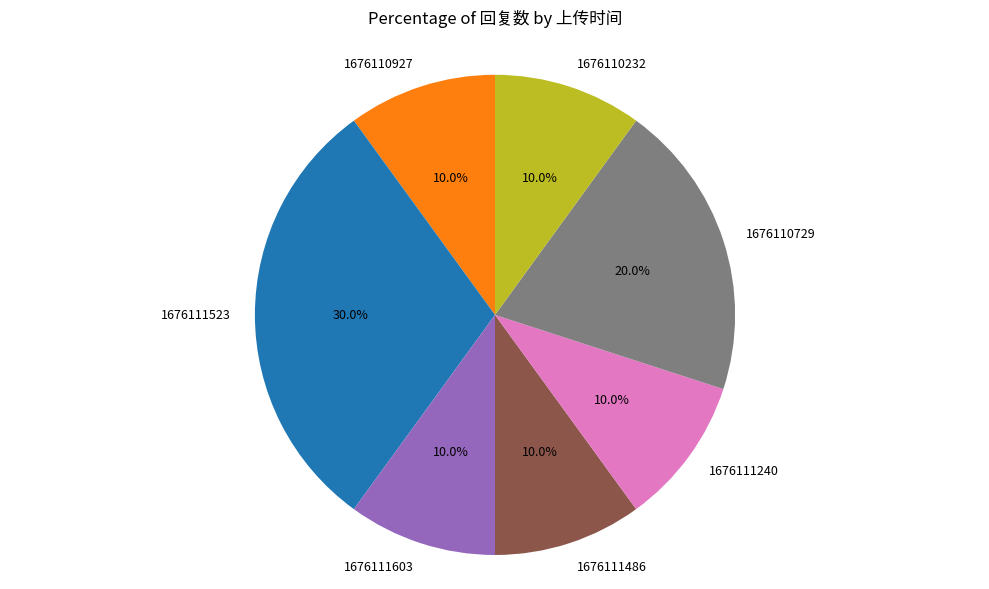

To the nearest percent, what portion does 1676111486 represent?

10%